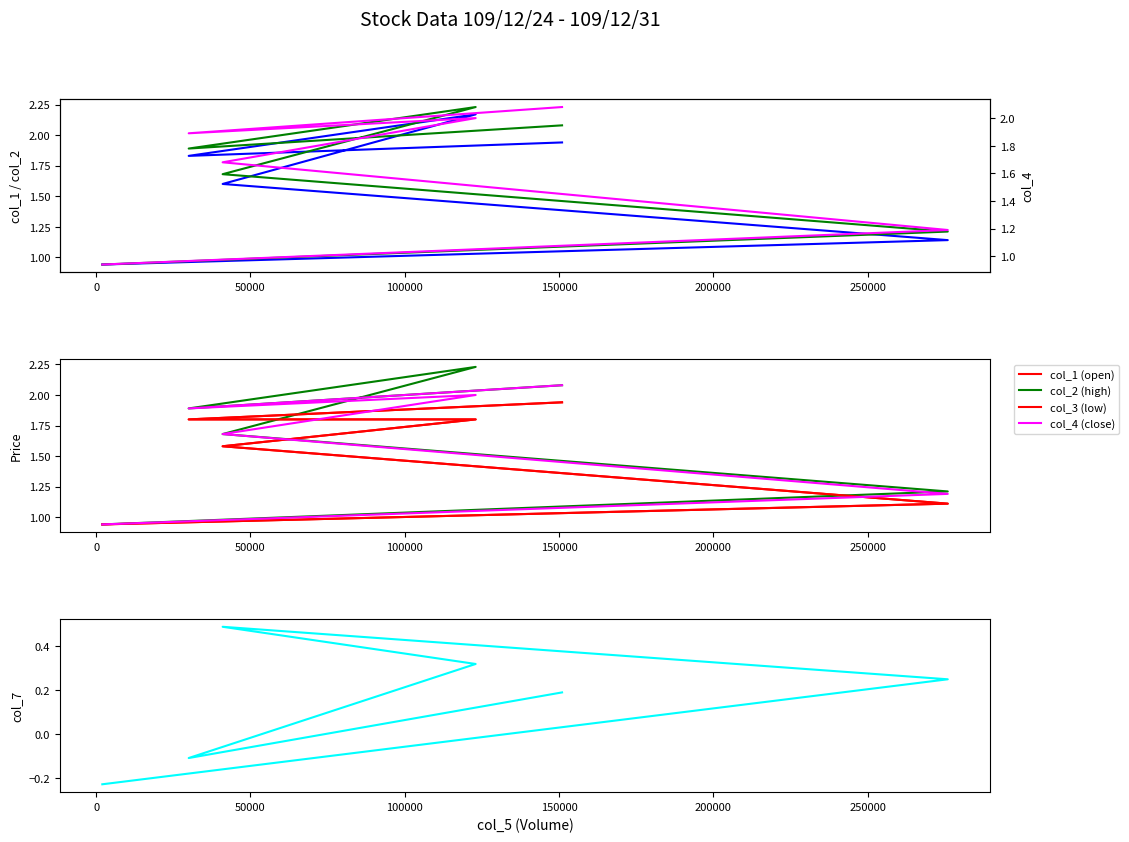

What is the difference between the col_4 values at 109/12/30 and 109/12/25?

0.7